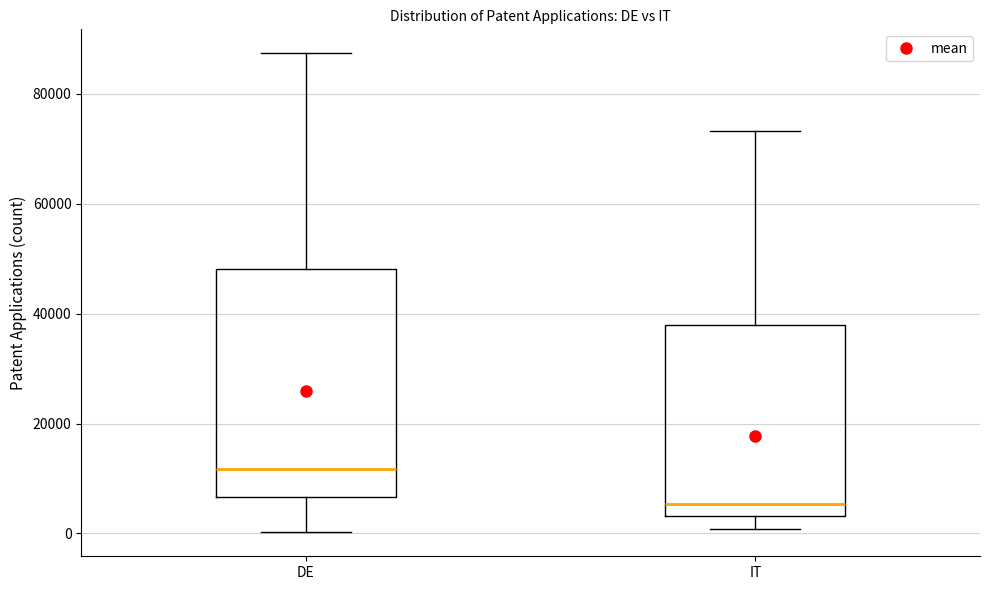

Which box's median line is the highest?

DE